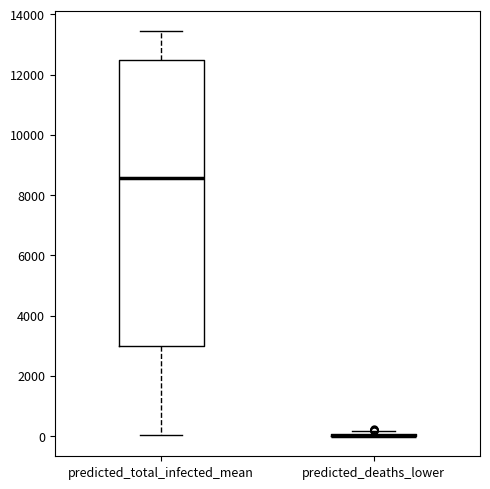

Reading left to right, read every box against the y-axis: the position of its median line, the range the box covers, and the ends of its whiskers. The values are not printed on the chart, so give them approximately, as read against the axis.

predicted_total_infected_mean: median 8600, box 3000 to 12600, whiskers 0 to 13400
predicted_deaths_lower: box collapsed to a line at 0, whiskers 0 to 200